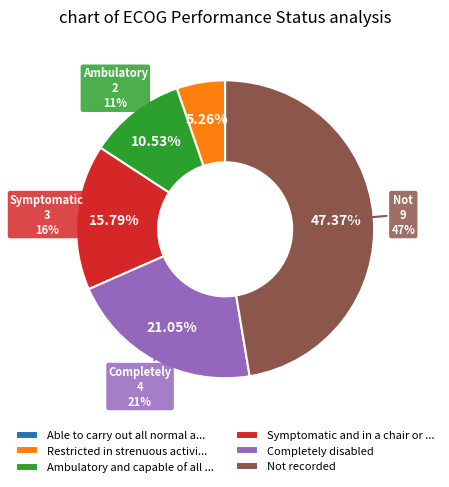

The Able to carry out all normal activity slice represents 1% of the pie. True or false?

False